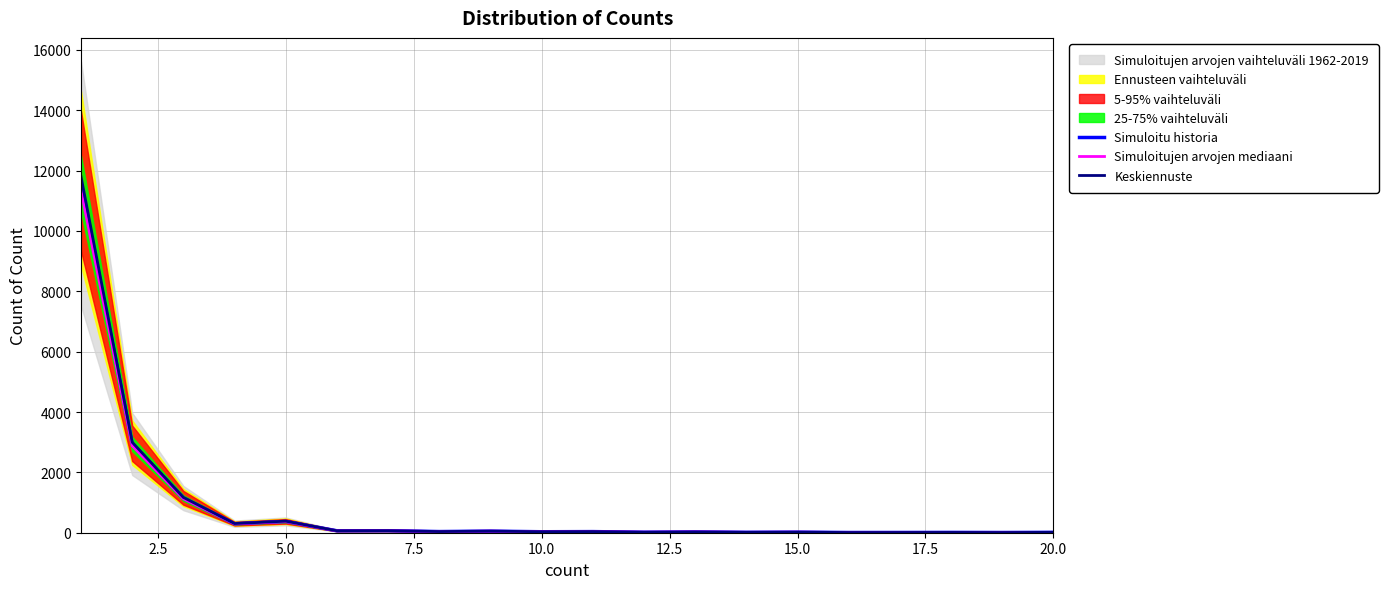

What is the maximum value for Keskiennuste?

11799.4